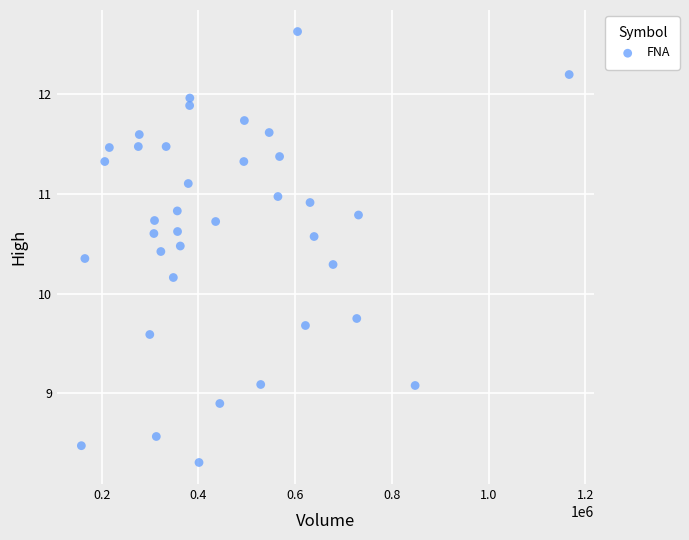

What is the range of Y values (max minus min)?

4.3